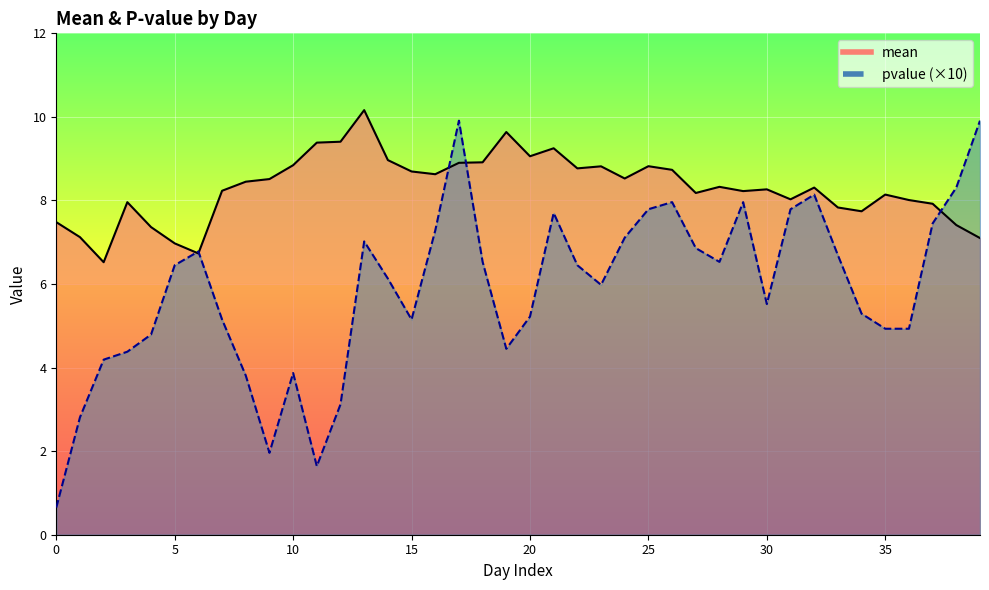

How many times do mean and pvalue cross each other?

5